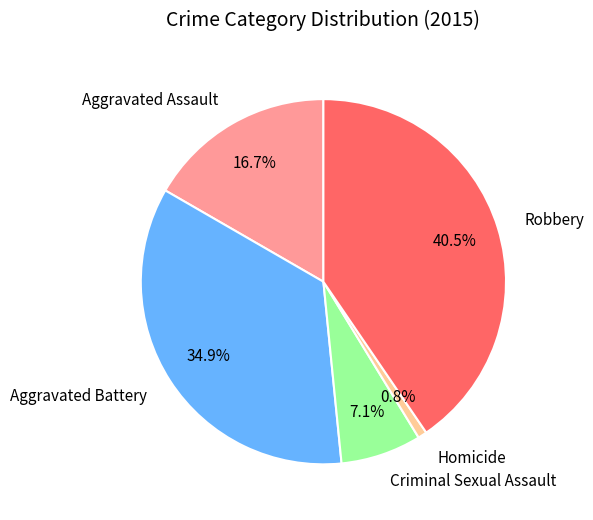

Is there any slice that represents more than half of the pie?

No